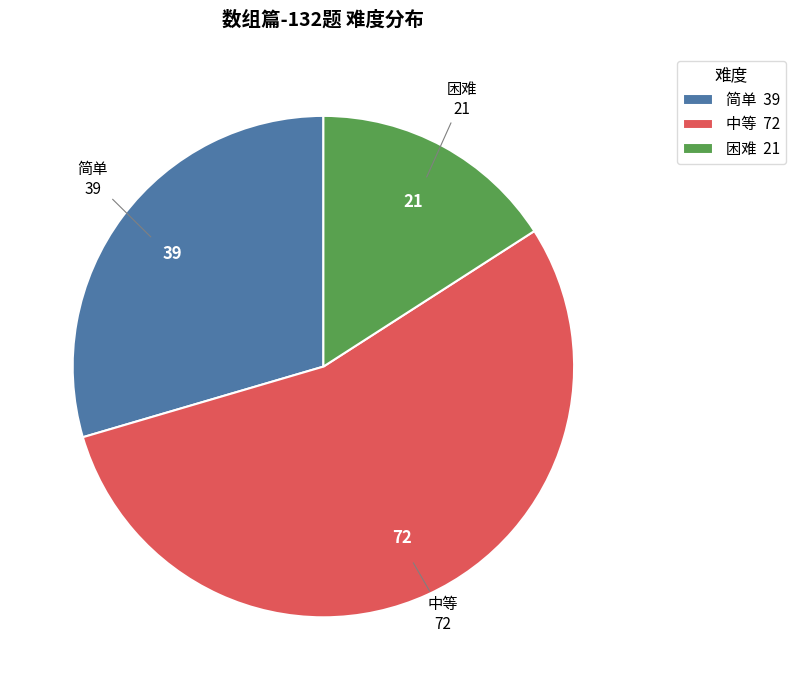

Count the number of slices in the pie.

3